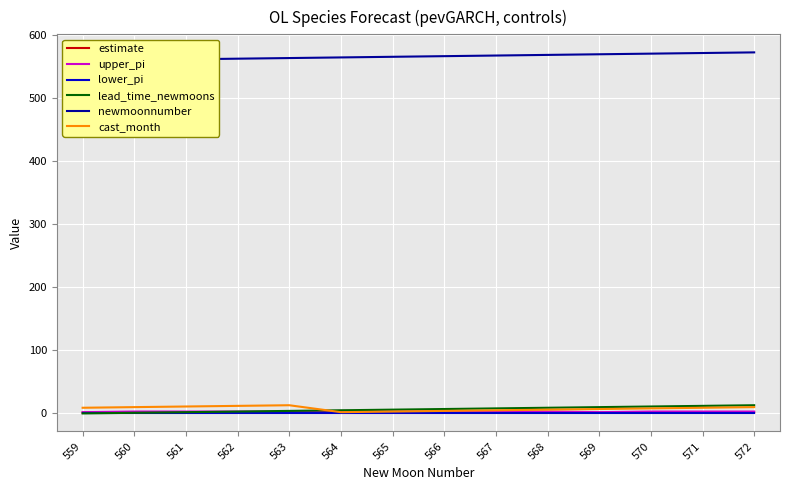

Reading right to left, list all the values displayed in this chart.

estimate: 572=0.3	571=0.2	570=0.2	569=0.3	568=0.3	567=0.4	566=0.4	565=0.5	564=0.5	563=0.5	562=0.4	561=0.3	560=0.3	559=0.2
upper_pi: 572=2.0	571=2.0	570=2.0	569=1.0	568=2.0	567=2.0	566=2.0	565=2.0	564=3.0	563=2.0	562=2.0	561=2.0	560=2.0	559=1.0
lower_pi: 572=0.0	571=0.0	570=0.0	569=0.0	568=0.0	567=0.0	566=0.0	565=0.0	564=0.0	563=0.0	562=0.0	561=0.0	560=0.0	559=0.0
lead_time_newmoons: 572=12.0	571=11.0	570=10.0	569=9.0	568=8.0	567=7.0	566=6.0	565=5.0	564=4.0	563=3.0	562=2.0	561=1.0	560=0.0	559=-1.0
newmoonnumber: 572=572.0	571=571.0	570=570.0	569=569.0	568=568.0	567=567.0	566=566.0	565=565.0	564=564.0	563=563.0	562=562.0	561=561.0	560=560.0	559=559.0
cast_month: 572=9.0	571=8.0	570=7.0	569=6.0	568=5.0	567=4.0	566=3.0	565=2.0	564=1.0	563=12.0	562=11.0	561=10.0	560=9.0	559=8.0